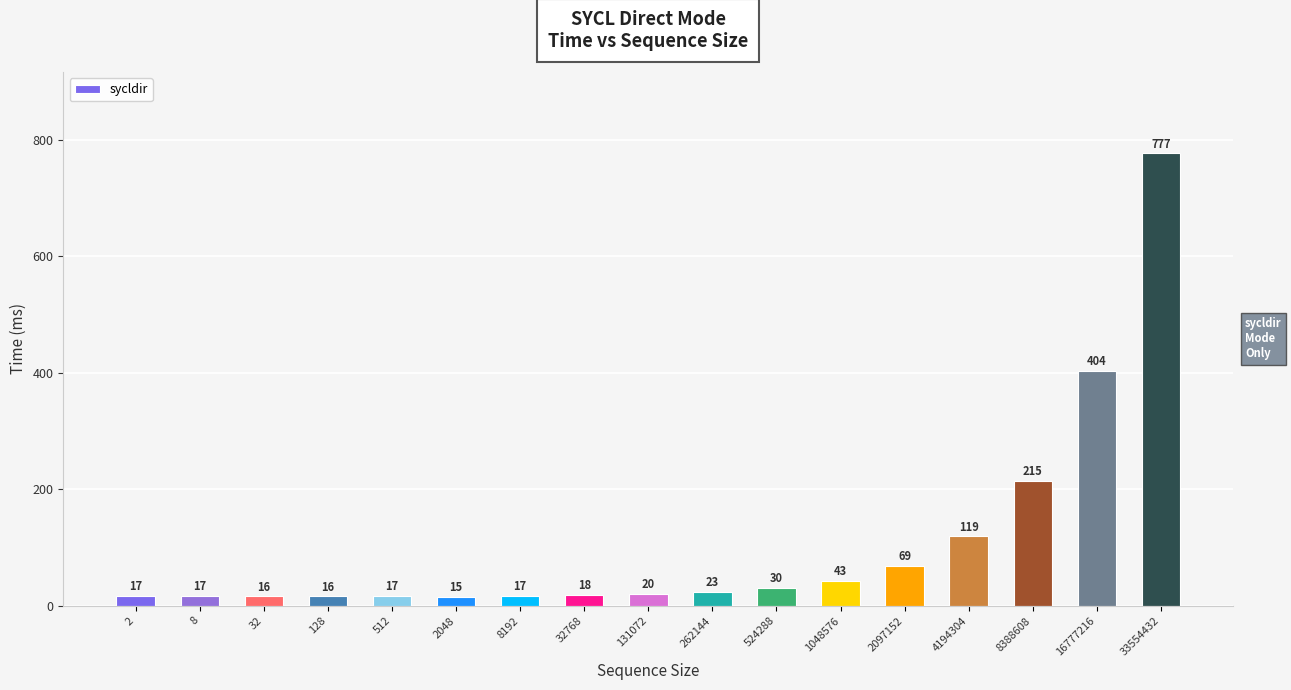

What is the value of the 5th bar from the left?

17